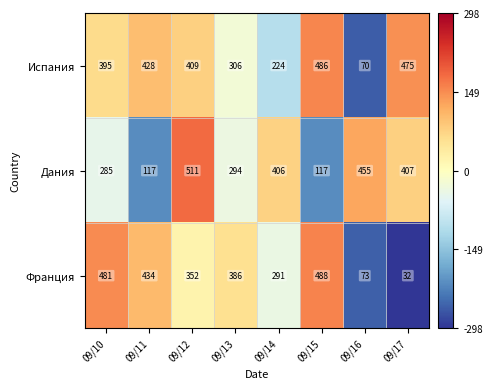

Where is Франция nearest to the value 260?

09/14